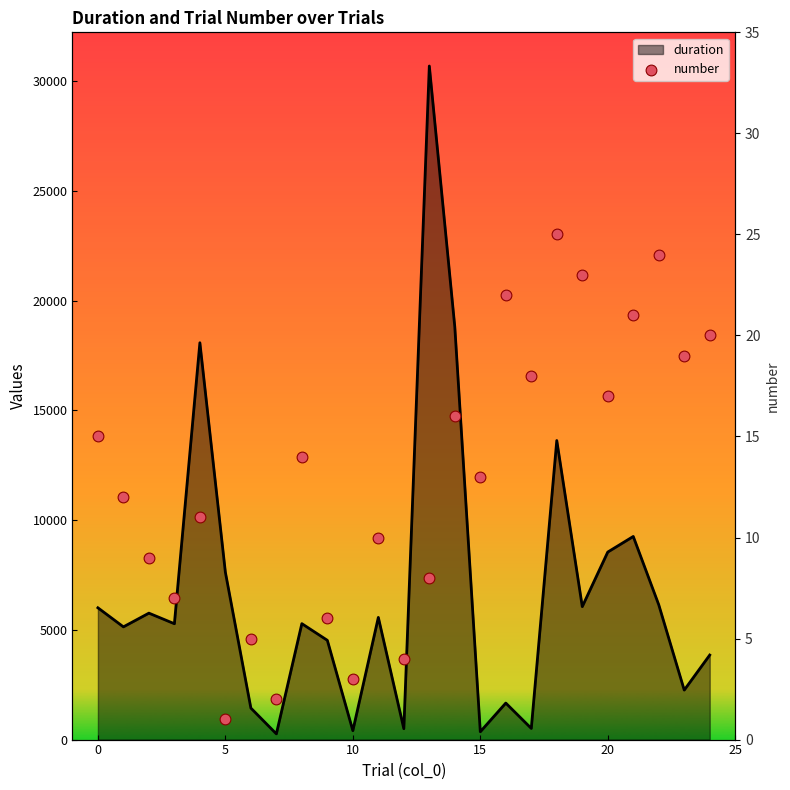

Which series has the largest Y range (max minus min)?

duration